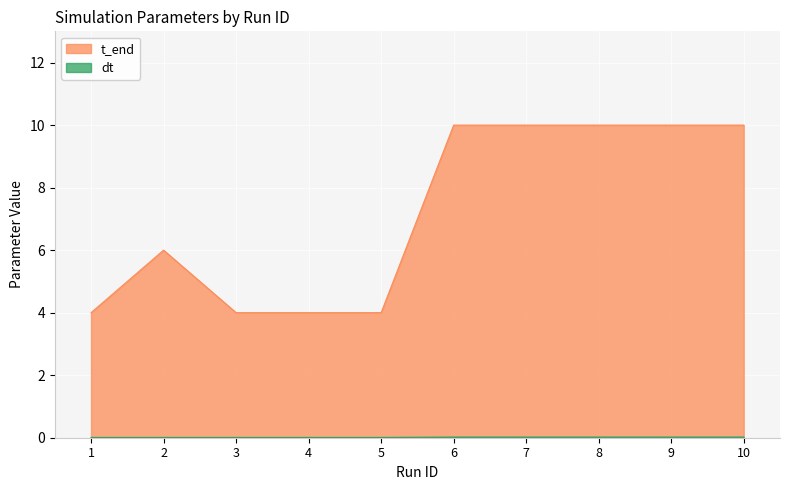

True or false: t_end and Reynolds number intersect in this chart.

False